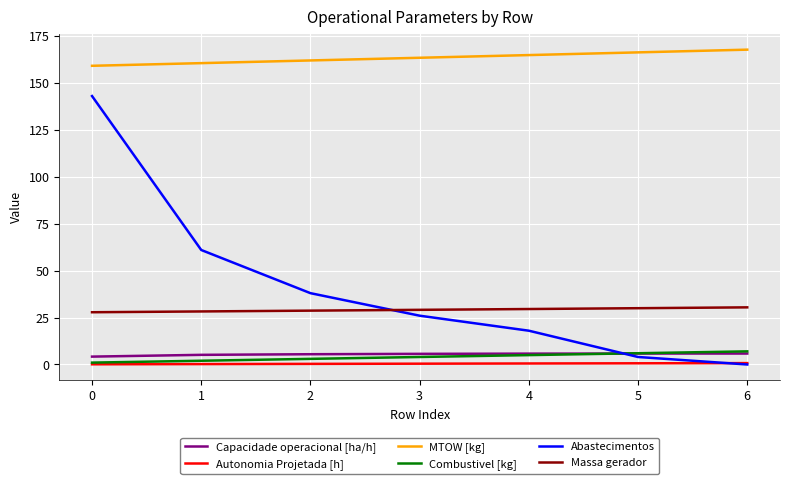

What is the spread (max minus min) of values at 0?

159.0